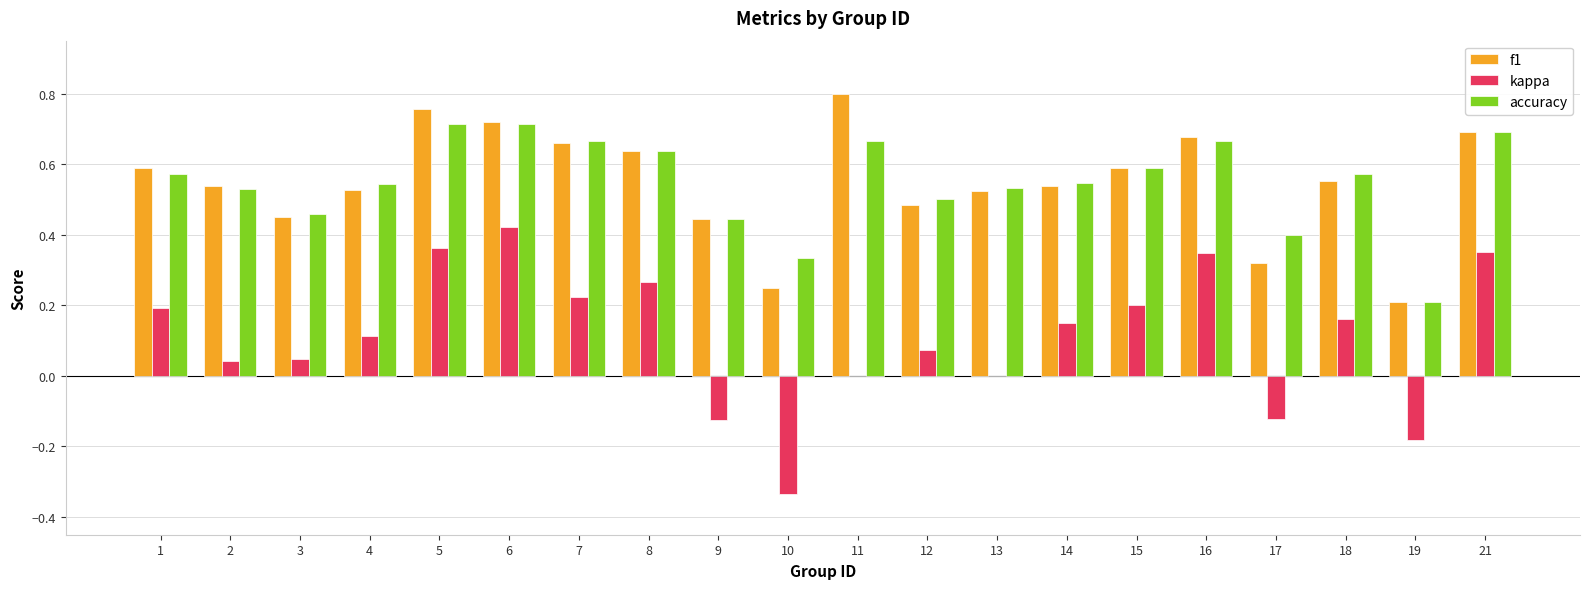

Is the value of kappa at 3 greater than the value of accuracy at 10?

No